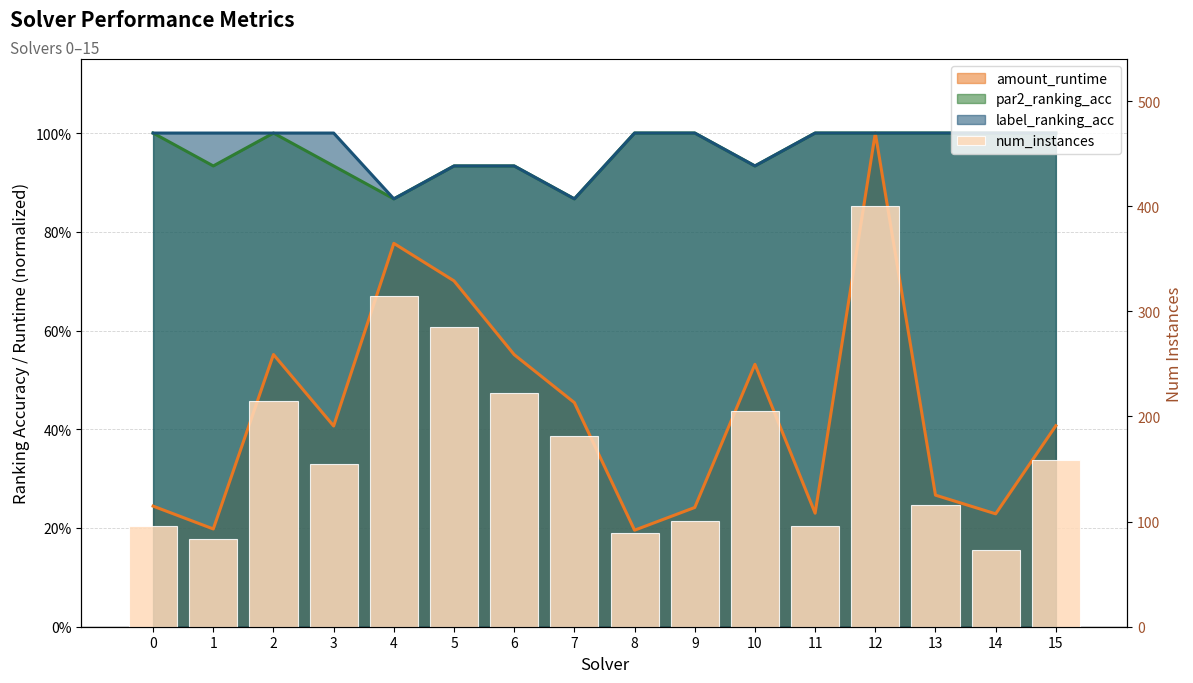

At which category does the chart reach its peak across all series?

12